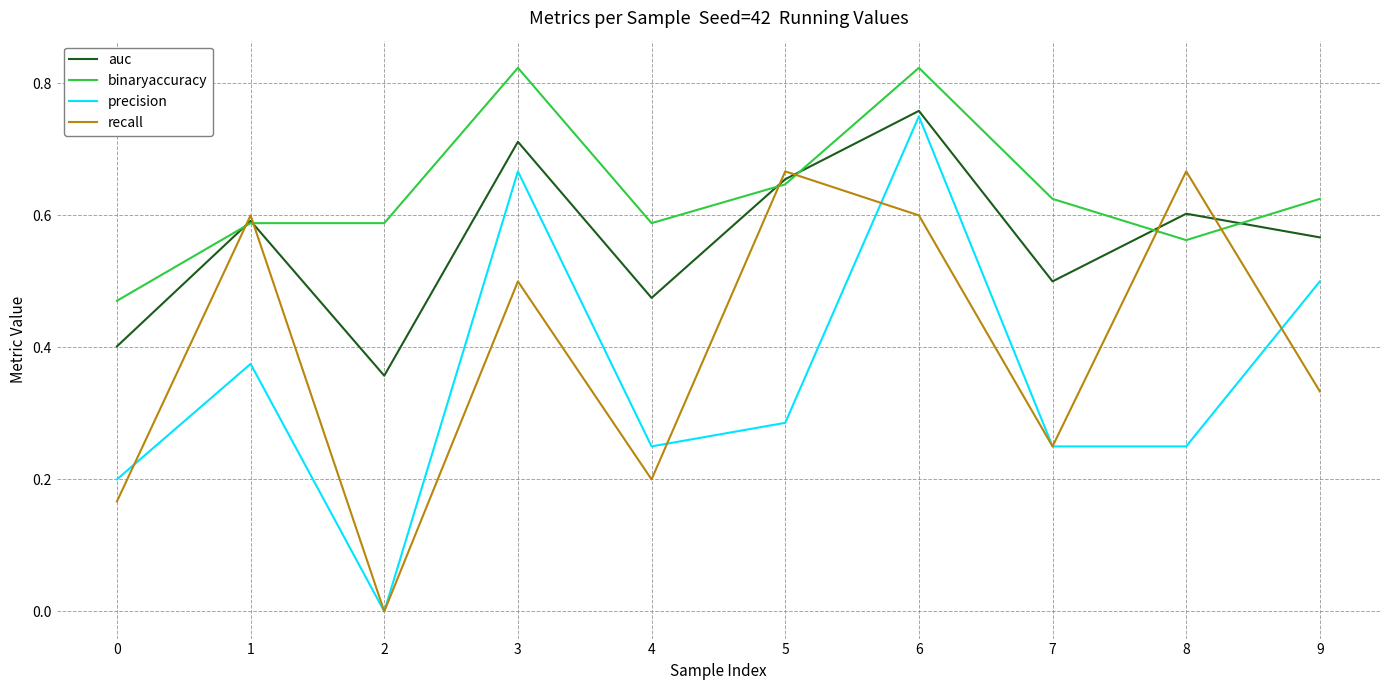

Count the recall values in the range 0 to 1.

10